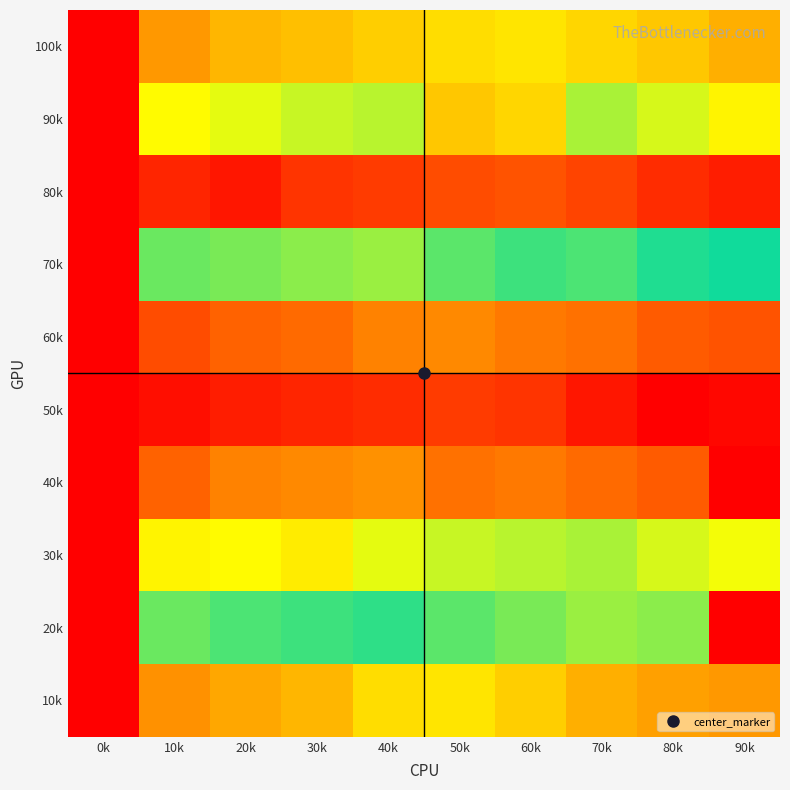

Reading right to left, what are all the values shown in this chart?

100k: 90k=23	80k=26	70k=28	60k=30	50k=29	40k=27	30k=25	20k=24	10k=20	0k=0
90k: 90k=68	80k=64	70k=61	60k=72	50k=74	40k=62	30k=63	20k=65	10k=67	0k=0
80k: 90k=4	80k=6	70k=9	60k=11	50k=10	40k=8	30k=7	20k=3	10k=5	0k=0
70k: 90k=51	80k=48	70k=45	60k=46	50k=44	40k=40	30k=41	20k=42	10k=43	0k=0
60k: 90k=89	80k=88	70k=85	60k=84	50k=82	40k=83	30k=86	20k=87	10k=90	0k=0
50k: 90k=99	80k=100	70k=97	60k=93	50k=92	40k=94	30k=95	20k=96	10k=98	0k=0
40k: 90k=0	80k=12	70k=14	60k=16	50k=15	40k=19	30k=18	20k=17	10k=13	0k=0
30k: 90k=34	80k=36	70k=39	60k=38	50k=37	40k=35	30k=31	20k=33	10k=32	0k=0
20k: 90k=0	80k=59	70k=60	60k=58	50k=56	40k=53	30k=54	20k=55	10k=57	0k=0
10k: 90k=80	80k=79	70k=77	60k=73	50k=70	40k=71	30k=76	20k=78	10k=81	0k=0